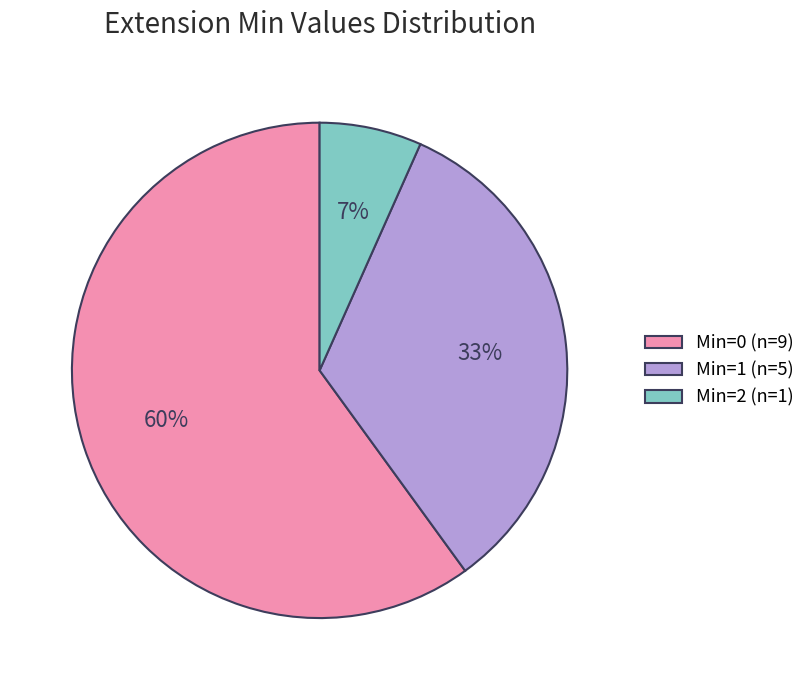

Combined, do Min=0 (n=9) and Min=1 (n=5) account for over 50%?

Yes